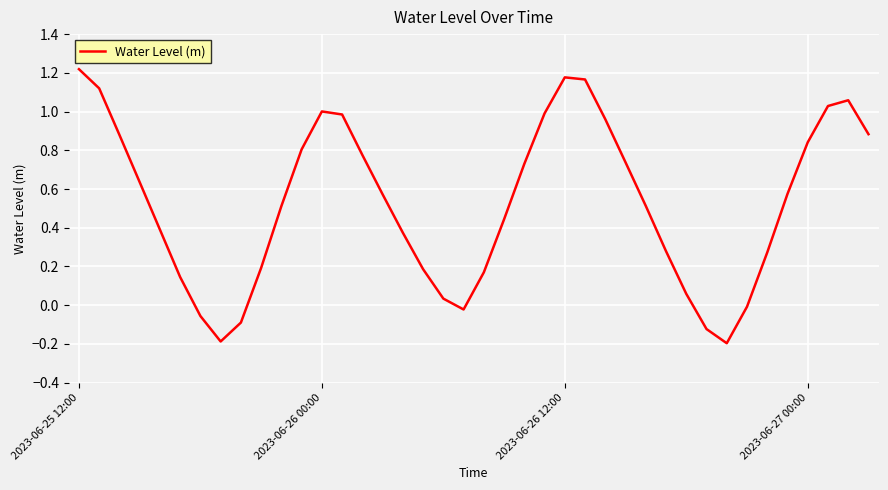

How many distinct data groups are displayed?

1